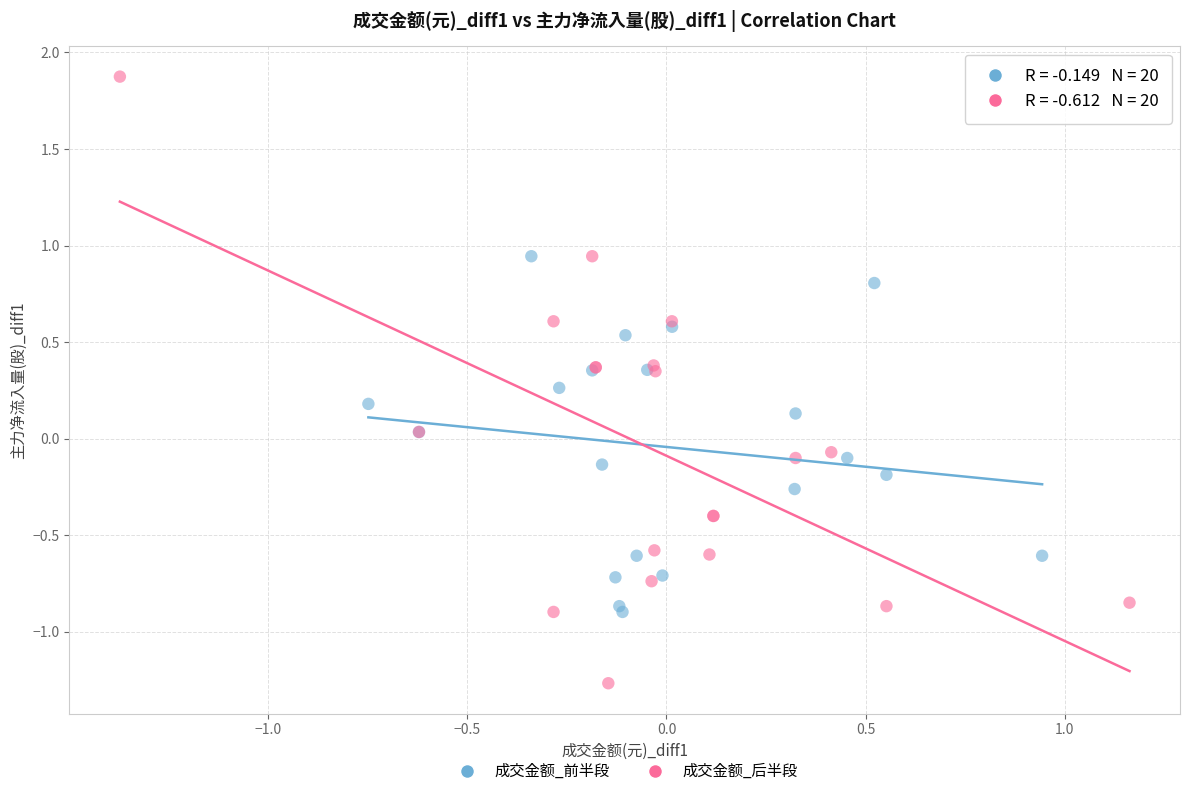

Which series contains the highest Y value?

成交金额_后半段